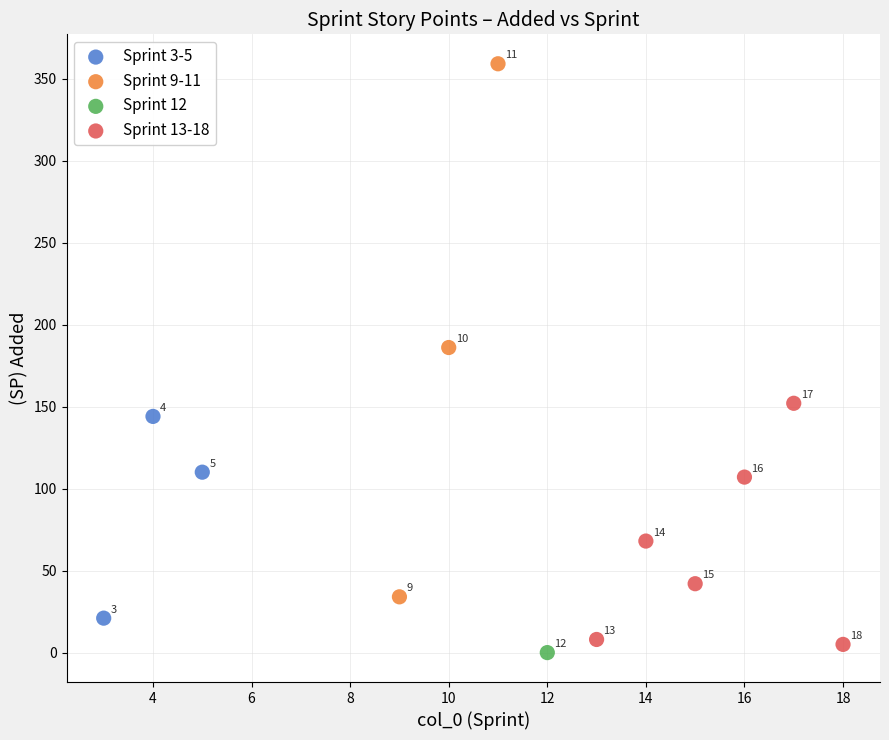

What are all the series names shown in the legend?

Sprint 3-5, Sprint 9-11, Sprint 12, Sprint 13-18